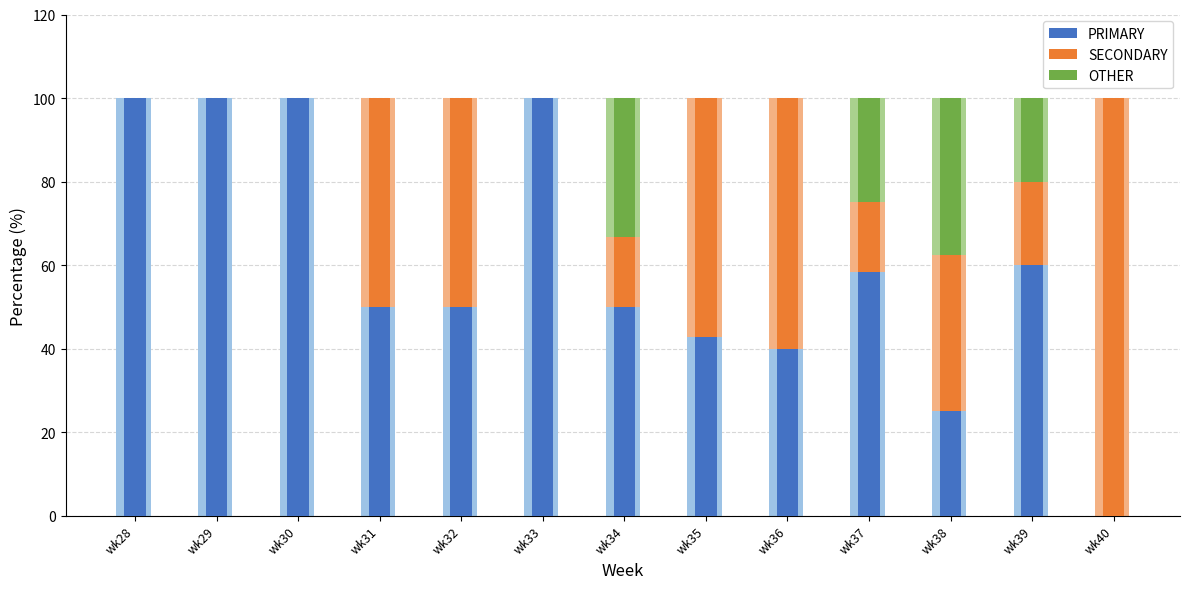

Is the value of PRIMARY at wk40 greater than the value of SECONDARY at wk37?

No